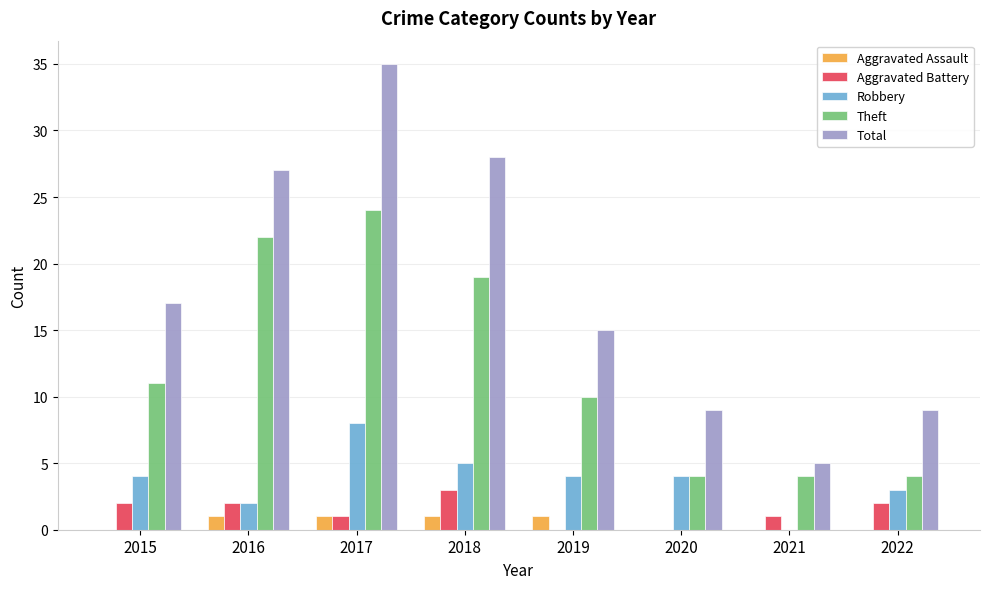

What is the difference between the Aggravated Battery values at 2019 and 2022?

2